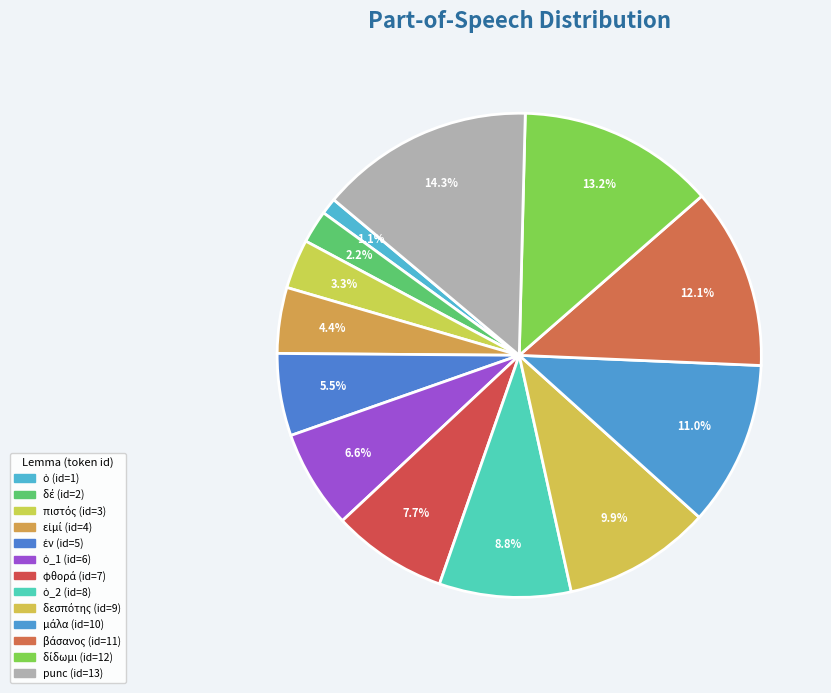

What is the largest slice in the pie chart?

punc